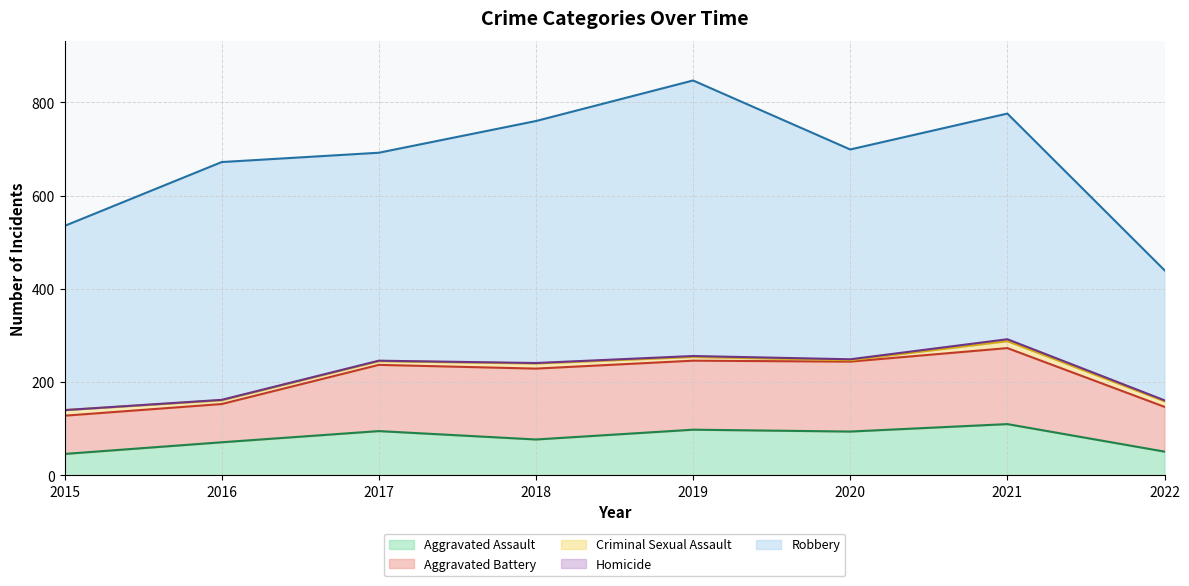

Reading right to left, extract all data points from this chart.

Aggravated Assault: 2022=51	2021=110	2020=94	2019=98	2018=77	2017=95	2016=71	2015=46
Aggravated Battery: 2022=96	2021=163	2020=150	2019=148	2018=152	2017=142	2016=82	2015=82
Criminal Sexual Assault: 2022=12	2021=15	2020=3	2019=8	2018=11	2017=8	2016=8	2015=12
Homicide: 2022=2	2021=4	2020=2	2019=2	2018=1	2017=1	2016=1	2015=0
Robbery: 2022=279	2021=484	2020=450	2019=591	2018=519	2017=446	2016=510	2015=395